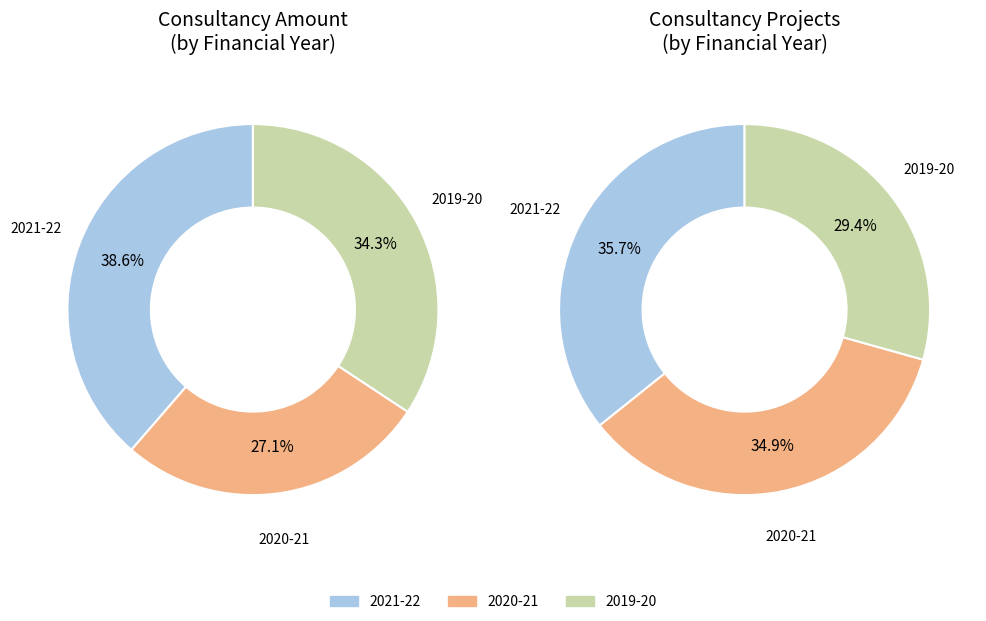

To the nearest percent, what is the difference between the 2019-20 and 2021-22 slice percentages?

4%